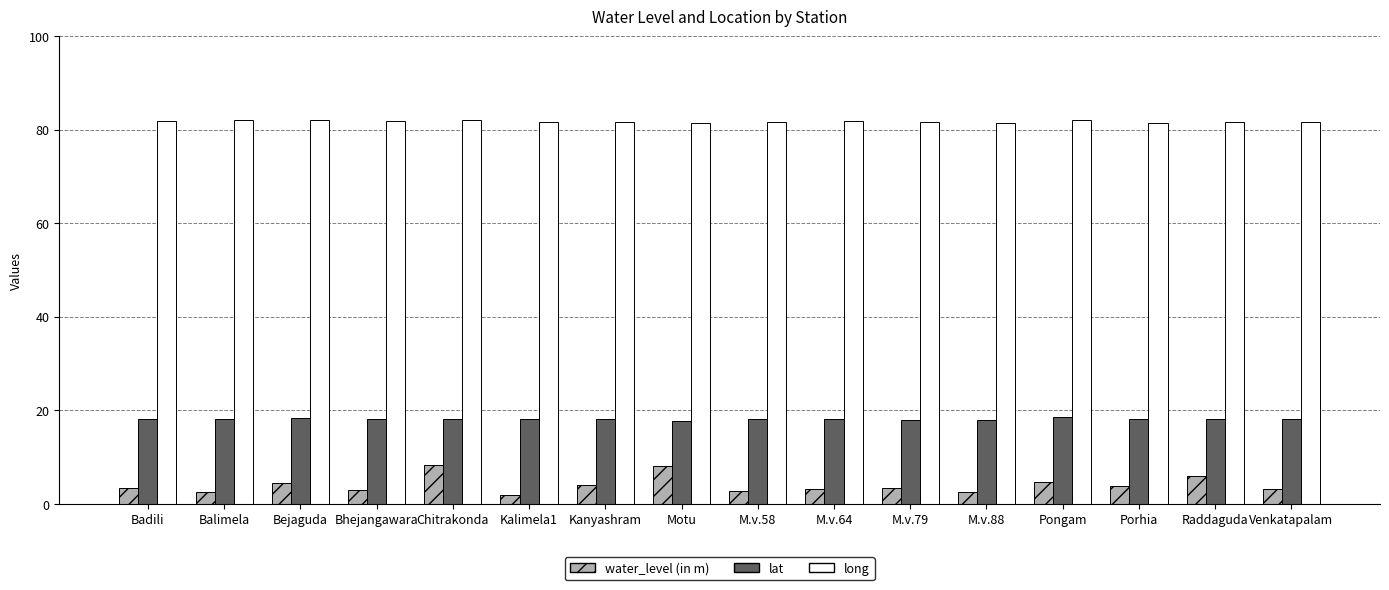

What is the total value across all series at M.v.88?

102.0